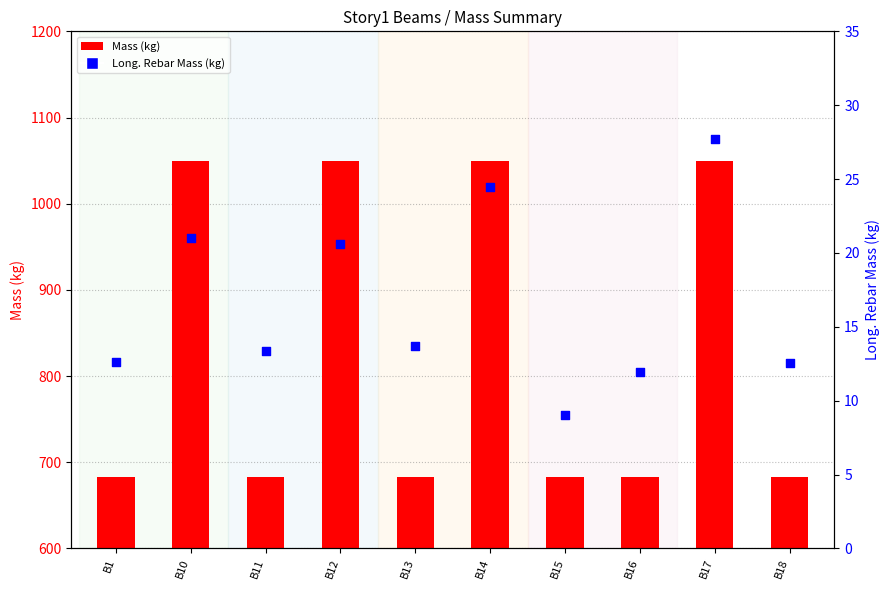

At how many categories does at least one series exceed 179?

10